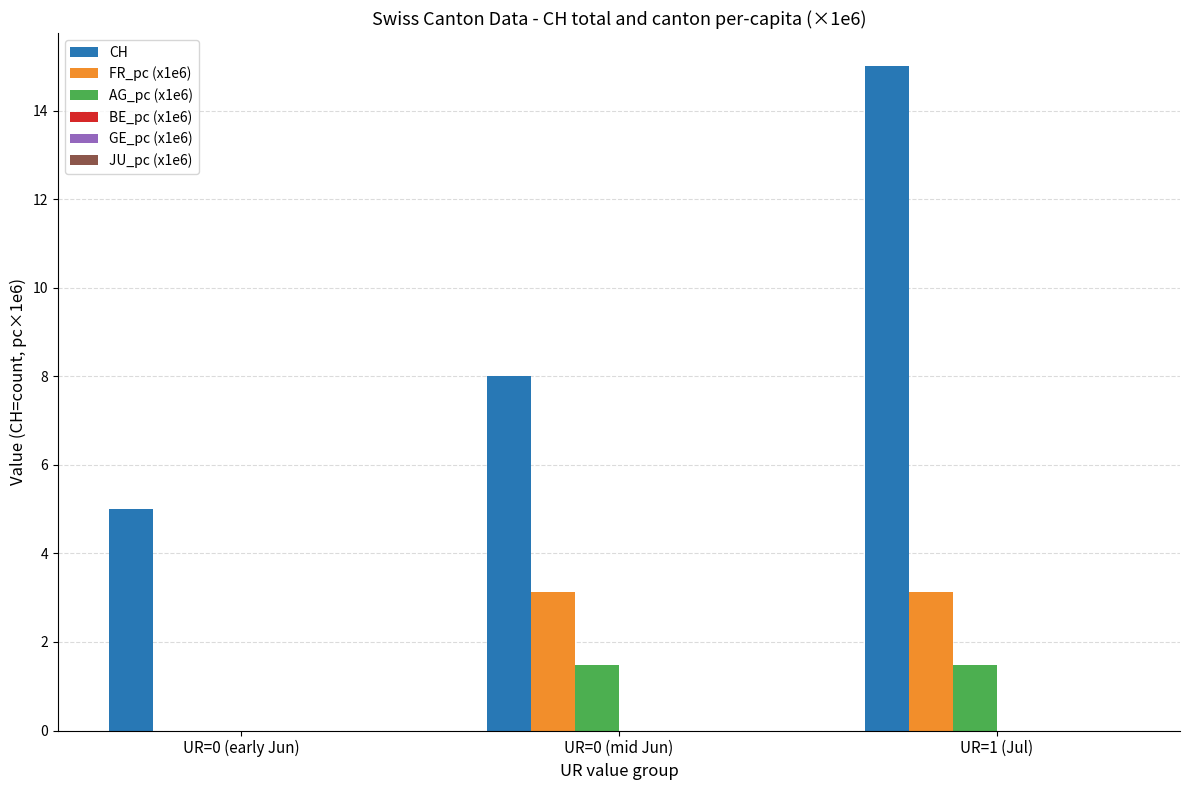

Does the chart contain stacked bars?

No